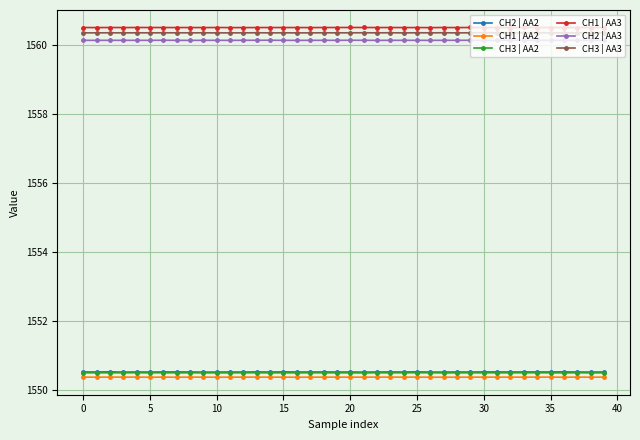

How many CH2 | AA2 values are between 1550 and 1551?

40